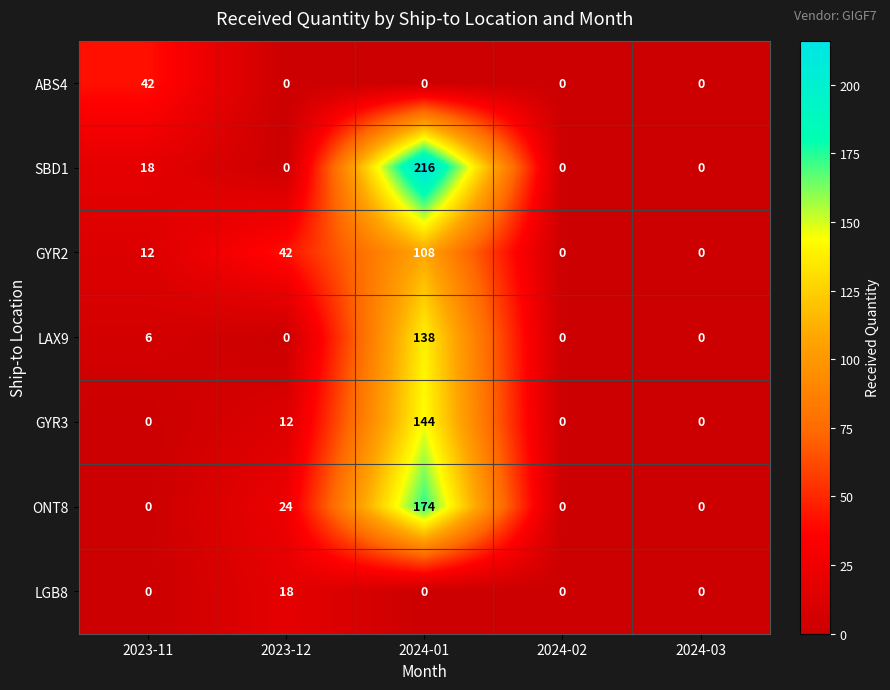

At which category is the sum across all series the highest?

2024-01